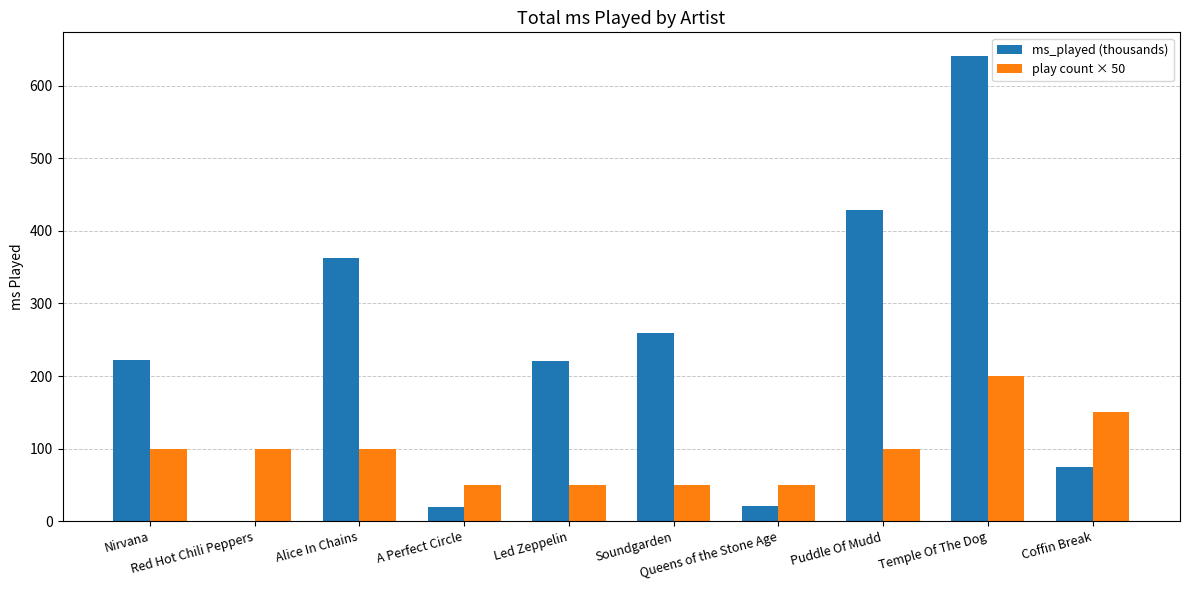

What is the maximum value shown in the chart?

641.5